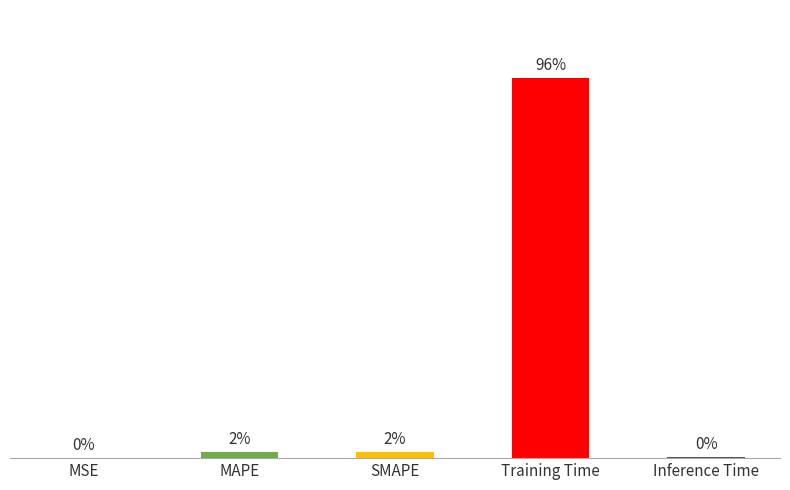

Where is the data nearest to the value 1?

SMAPE